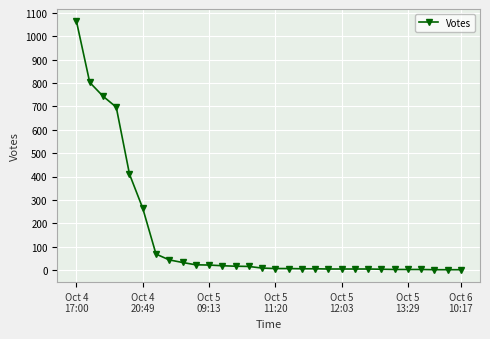

What is the difference between the second highest and second lowest values?

802